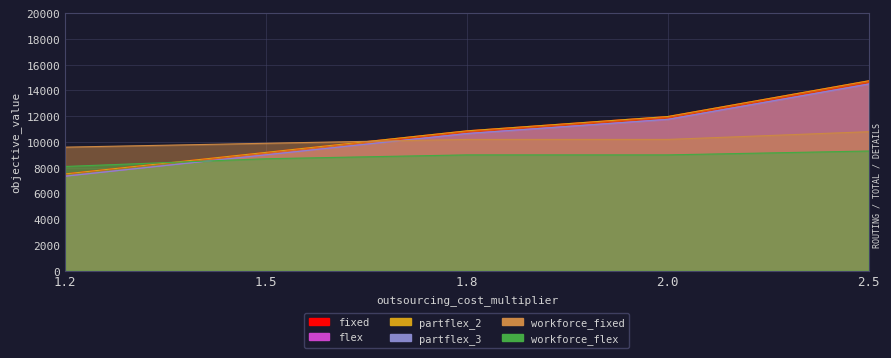

How many times do flex and workforce_flex cross each other?

1